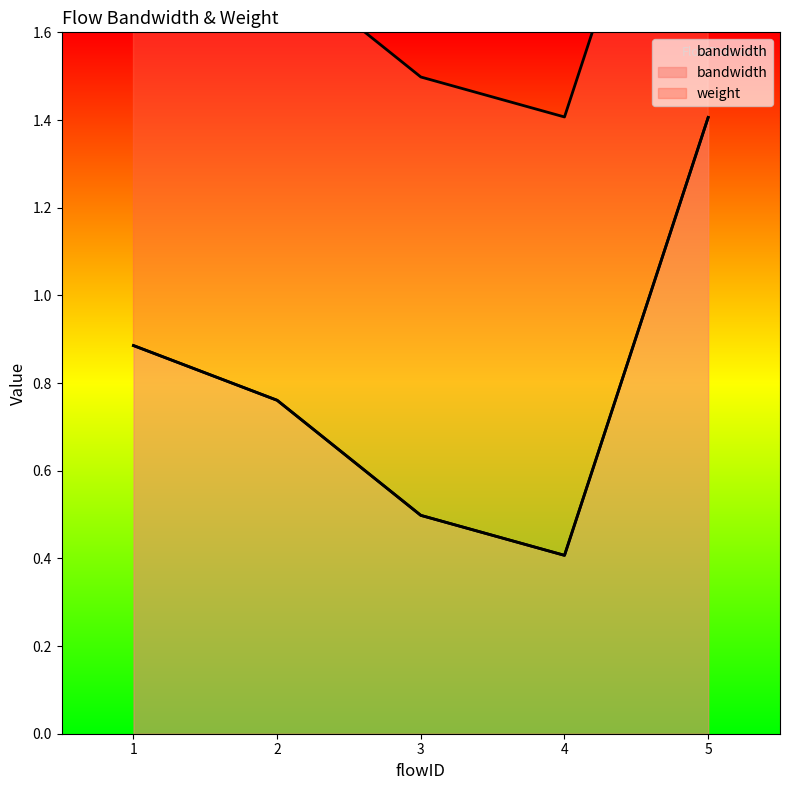

Count the values in the range 0 to 1.

4